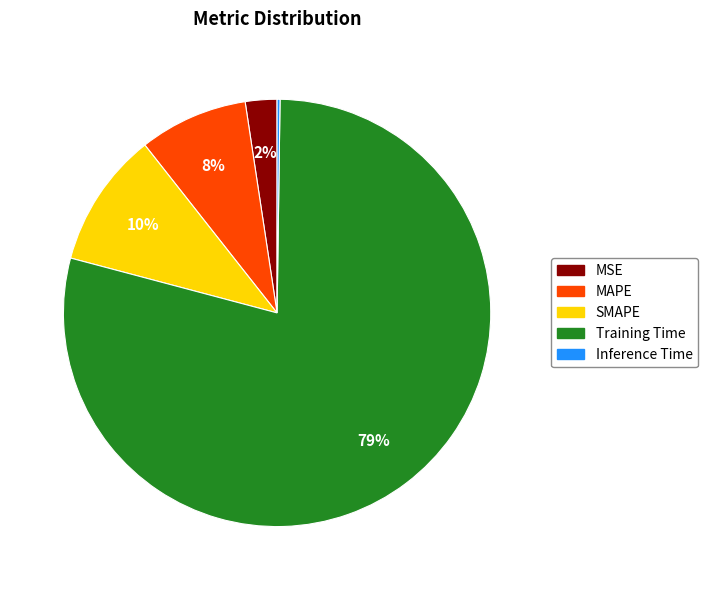

Do MSE and SMAPE together represent more than half of the pie?

No